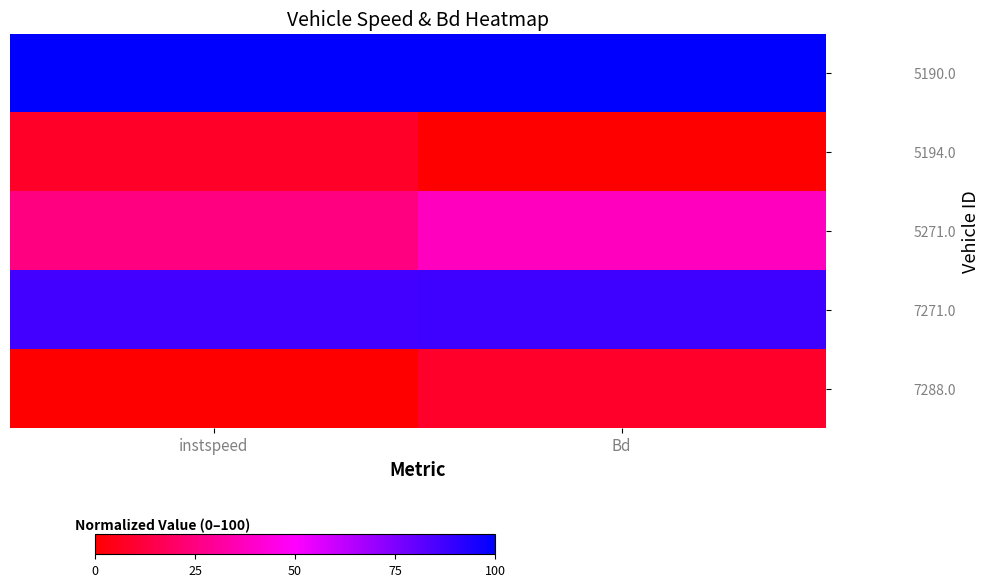

At which category is the sum across all series the highest?

Bd